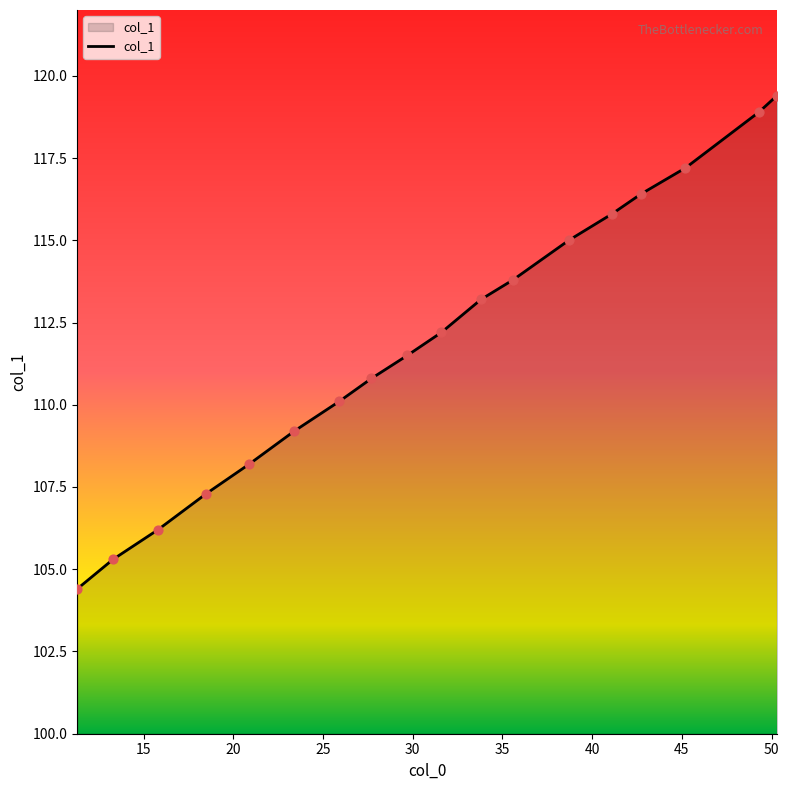

What is the maximum value shown in the chart?

119.4